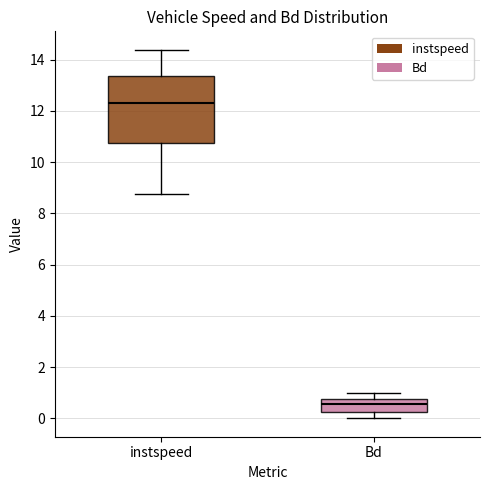

Reading left to right, transcribe this box plot: for each box, give where its median line is, the range the box spans, and where its two whiskers end, as read against the y-axis. The values are not printed on the chart, so give them approximately, as read against the axis.

instspeed: median 12.2, box 10.8 to 13.4, whiskers 8.8 to 14.4
Bd: median 0.6, box 0.2 to 0.8, whiskers 0.0 to 1.0